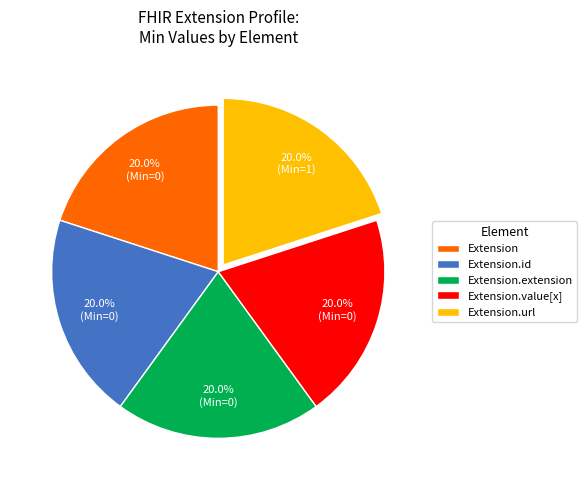

Approximately how many times larger is the value at Extension compared to Extension.id?

1.0